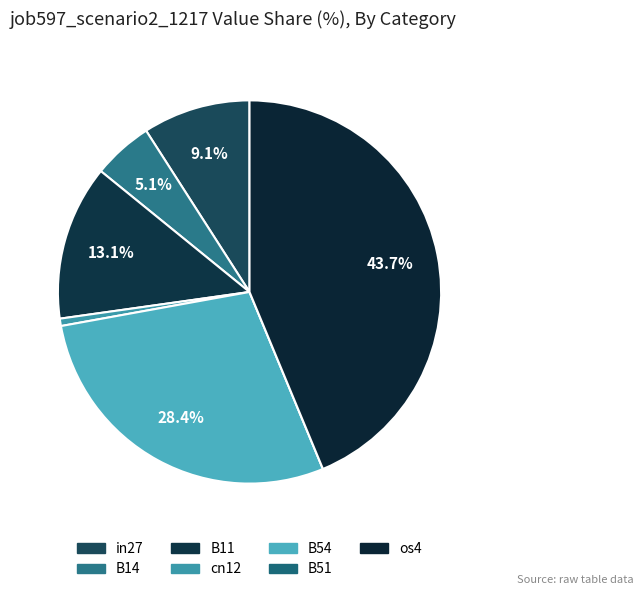

To the nearest percent, what is the average slice percentage?

14%